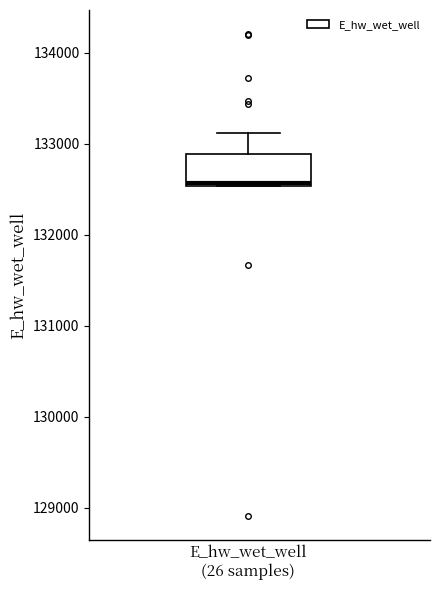

Where is the lower edge of the box for E_hw_wet_well (26 samples) on the y-axis? The values are not printed on the chart, so give them approximately, as read against the axis.

132500